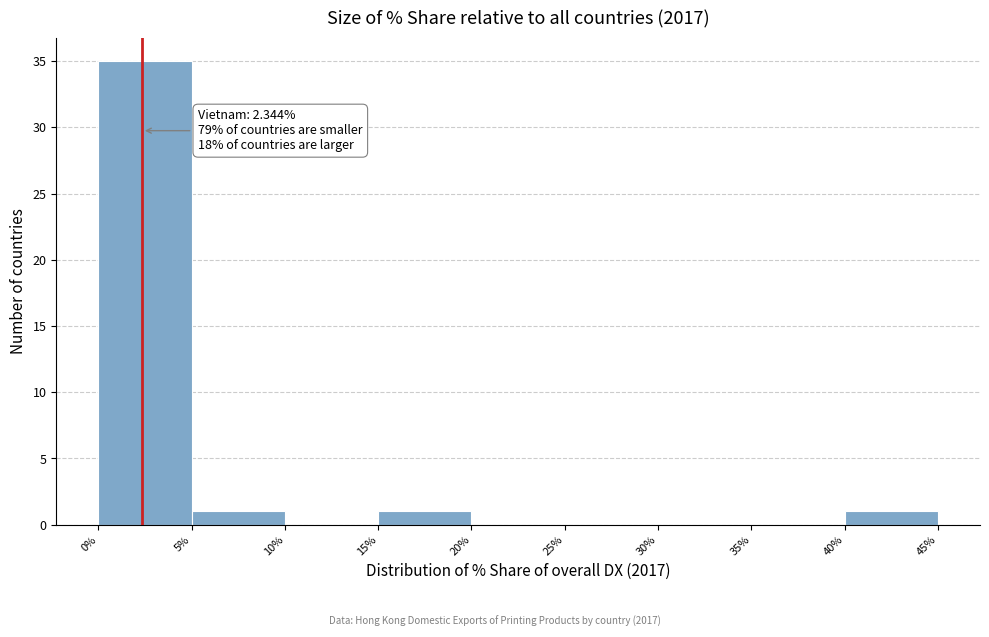

Over which range of the x-axis is the bar tallest?

0% to 5%